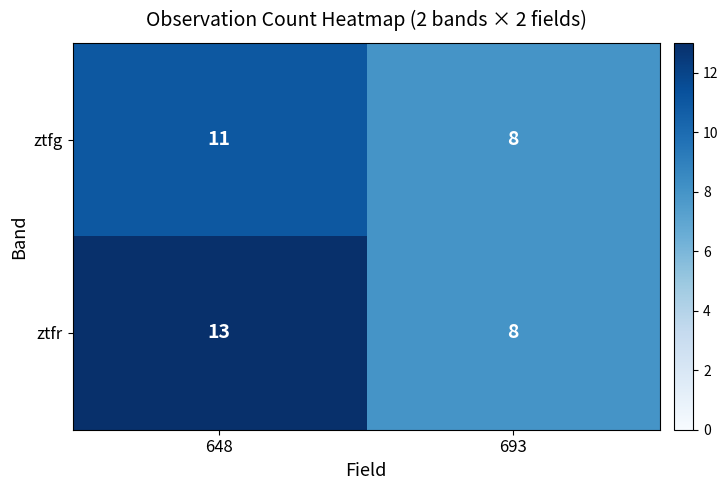

What is the difference between the ztfr values at 693 and 648?

5